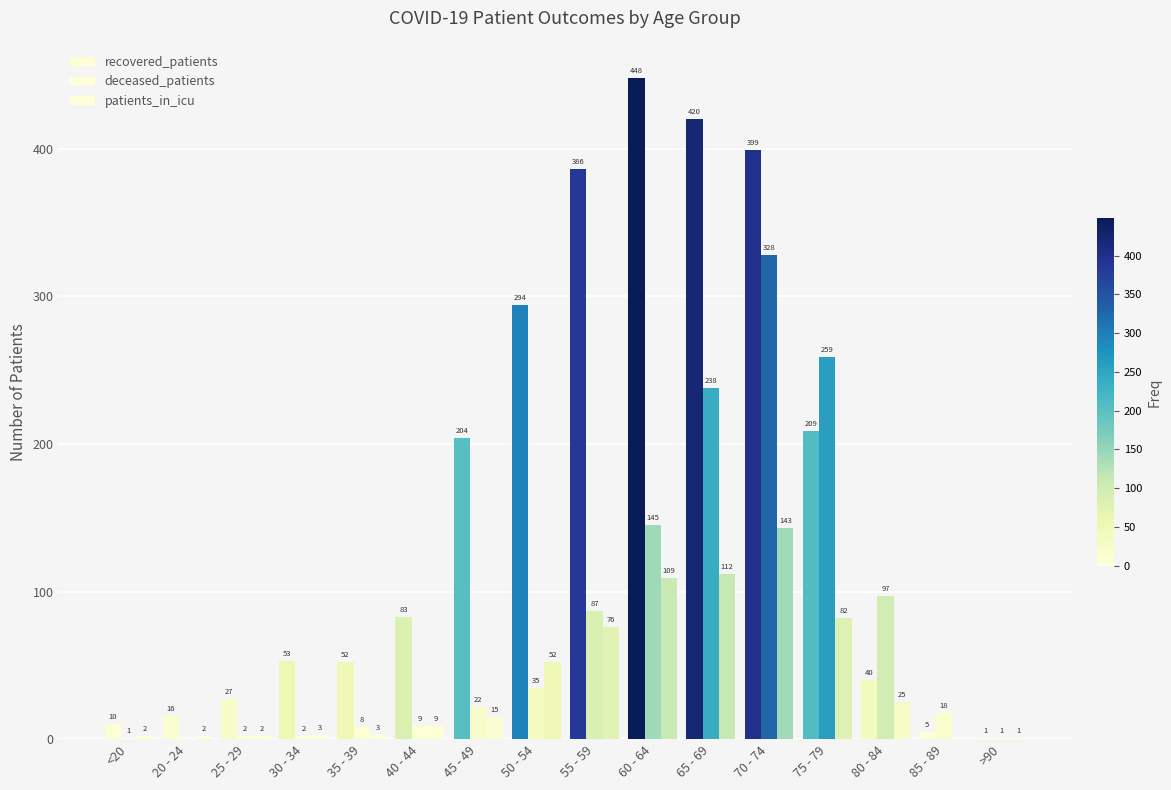

How many categories are shown in the chart?

16